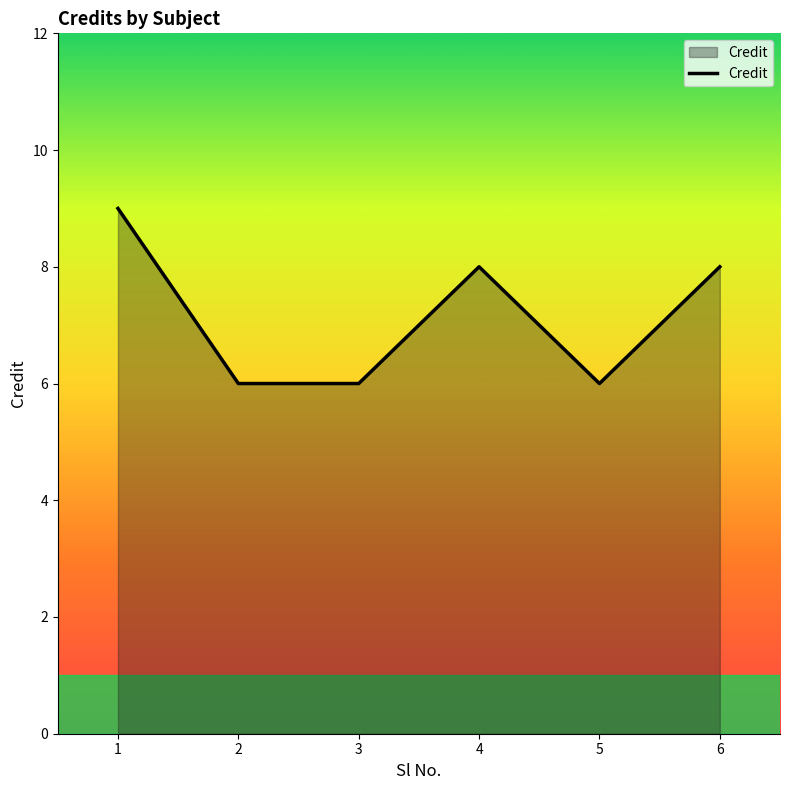

What value does the data have at 5?

6